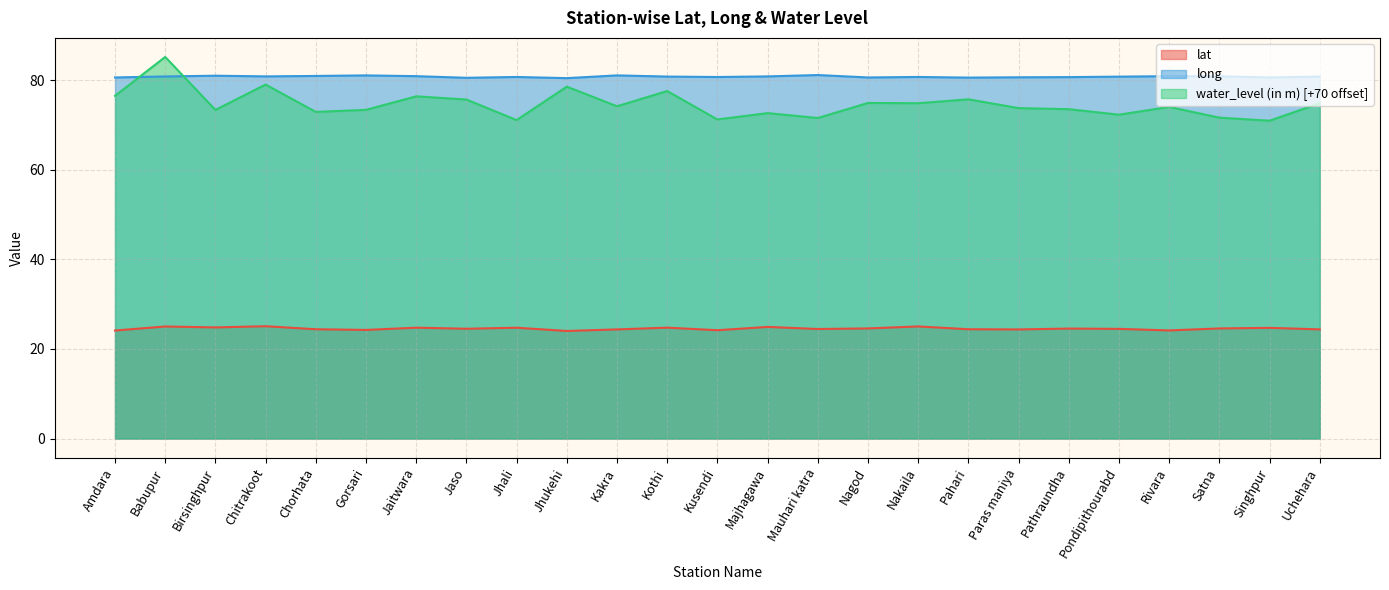

Does the chart display data point markers on the line(s)?

No